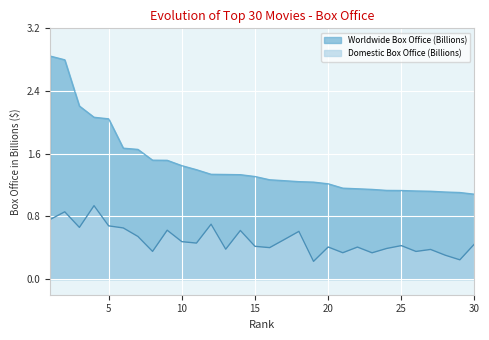

True or false: Domestic Box Office (Billions) and Worldwide Box Office (Billions) intersect in this chart.

False